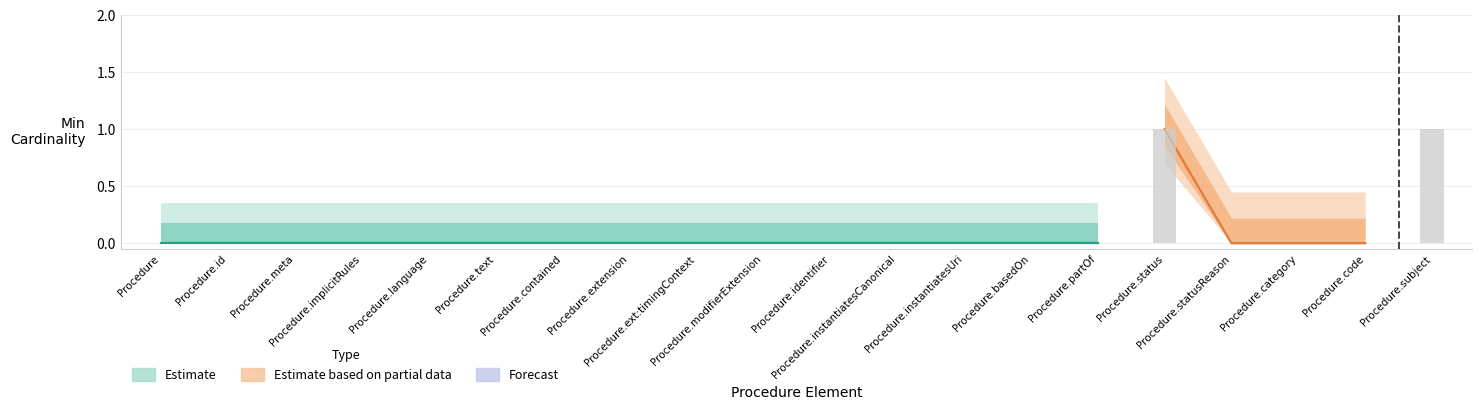

True or false: Estimate_upper has a value of -1 at Procedure.contained.

False